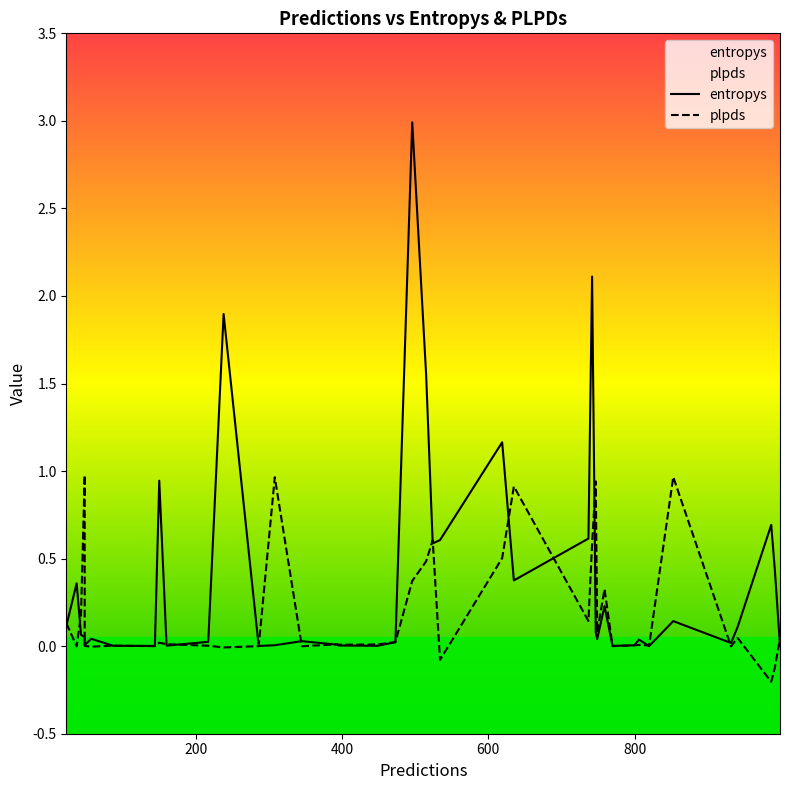

Does the chart display data point markers on the line(s)?

No